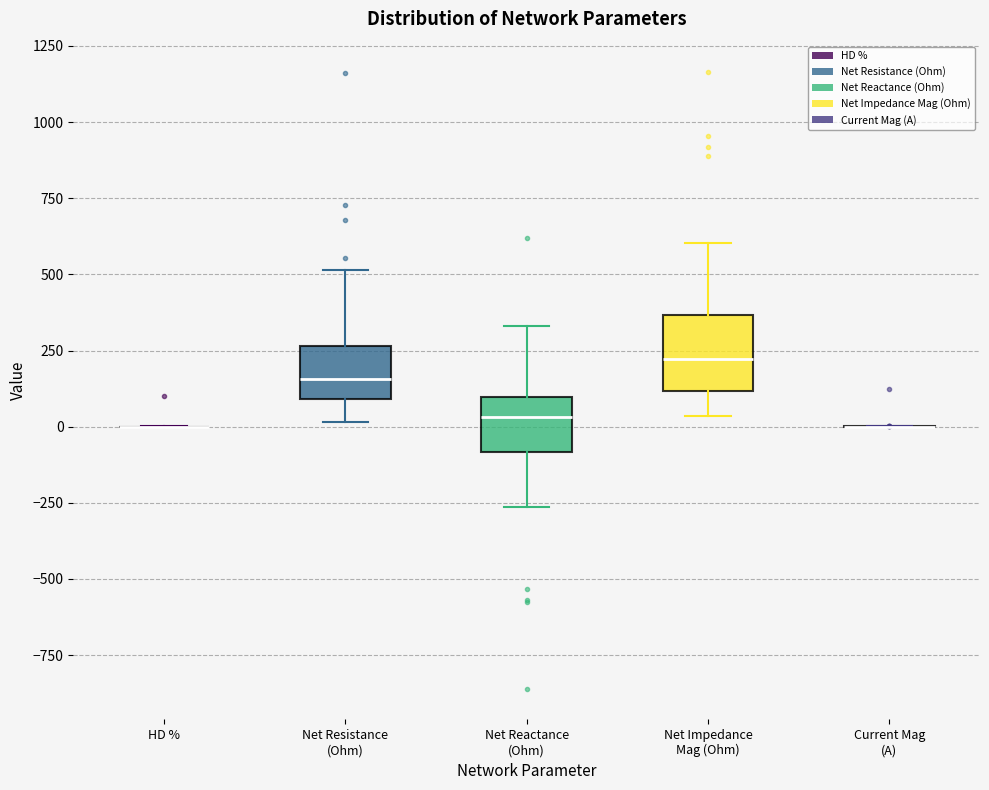

Reading left to right, transcribe this box plot: for each box, give where its median line is, the range the box spans, and where its two whiskers end, as read against the y-axis. The values are not printed on the chart, so give them approximately, as read against the axis.

HD %: box collapsed to a line at 0, whiskers 0 to 0
Net Resistance (Ohm): median 150, box 100 to 250, whiskers 0 to 500
Net Reactance (Ohm): median 50, box -100 to 100, whiskers -250 to 350
Net Impedance Mag (Ohm): median 200, box 100 to 350, whiskers 50 to 600
Current Mag (A): box collapsed to a line at 0, whiskers 0 to 0